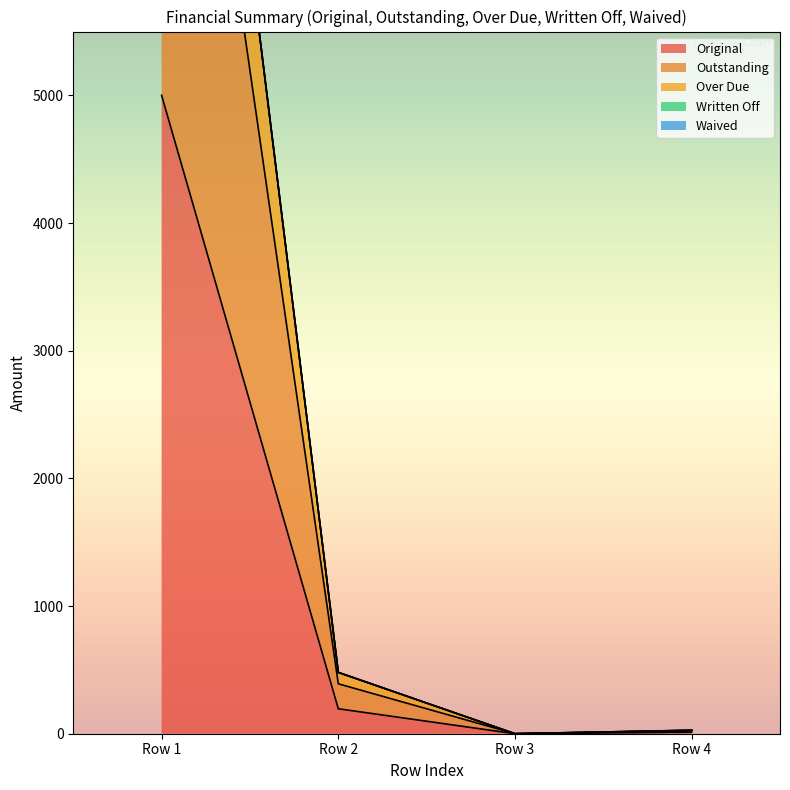

At which category does Original reach its first local valley?

Row 3